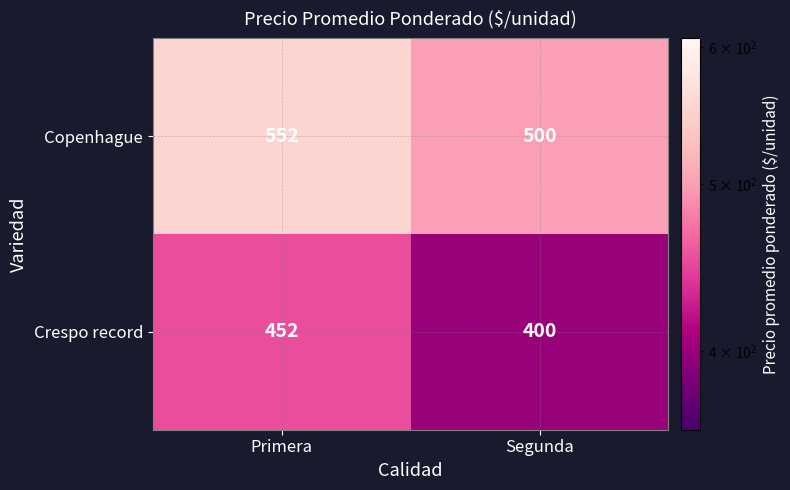

Is it true that Copenhague equals 790 at Primera?

False